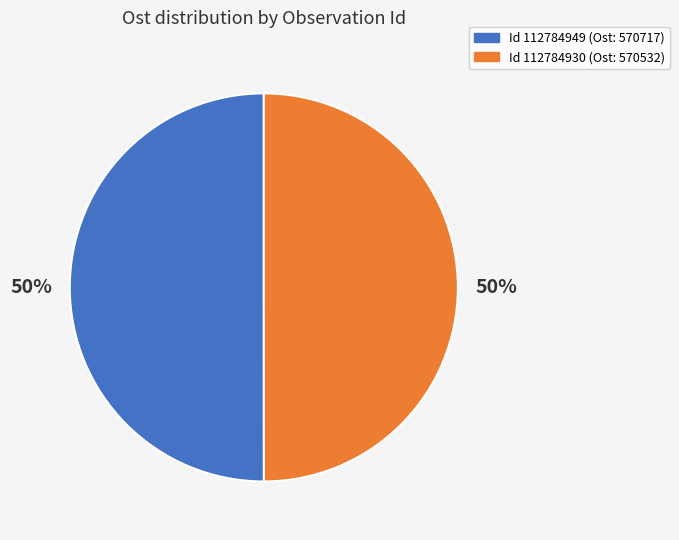

To the nearest percent, what is the average slice percentage?

50%